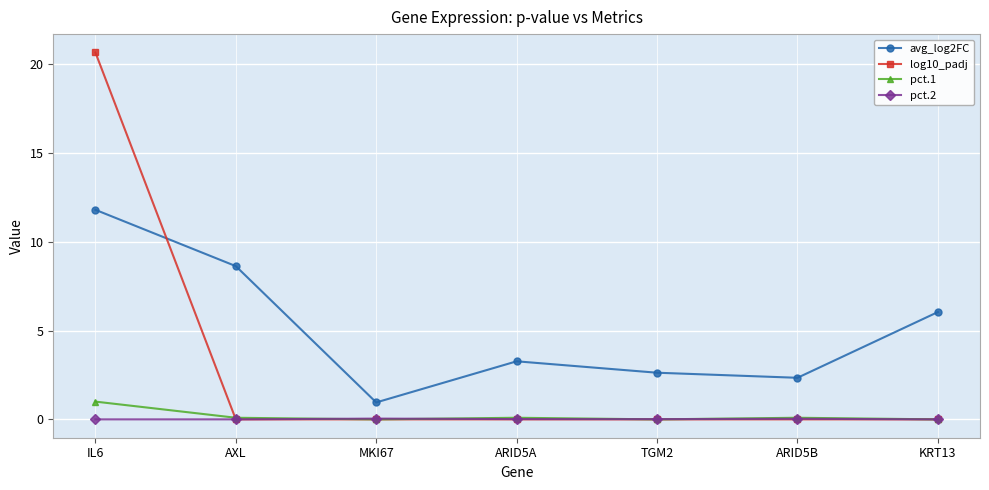

How many lines are shown in the chart?

4